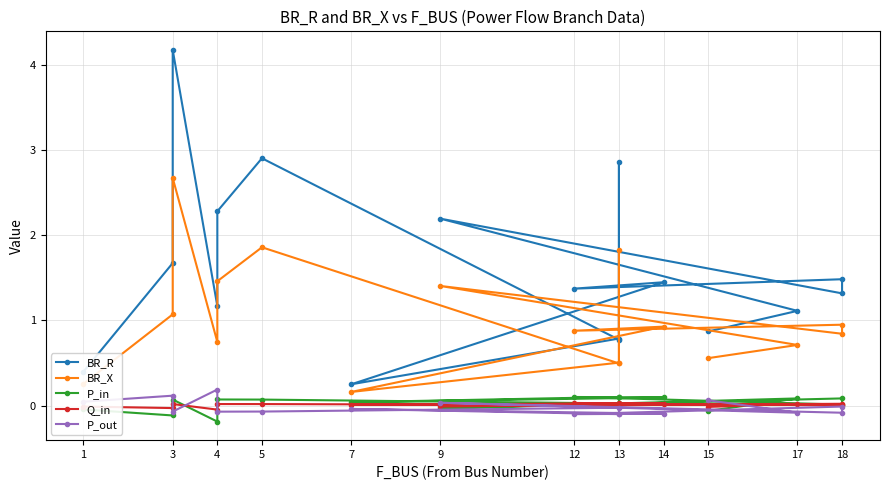

How many lines are shown in the chart?

5